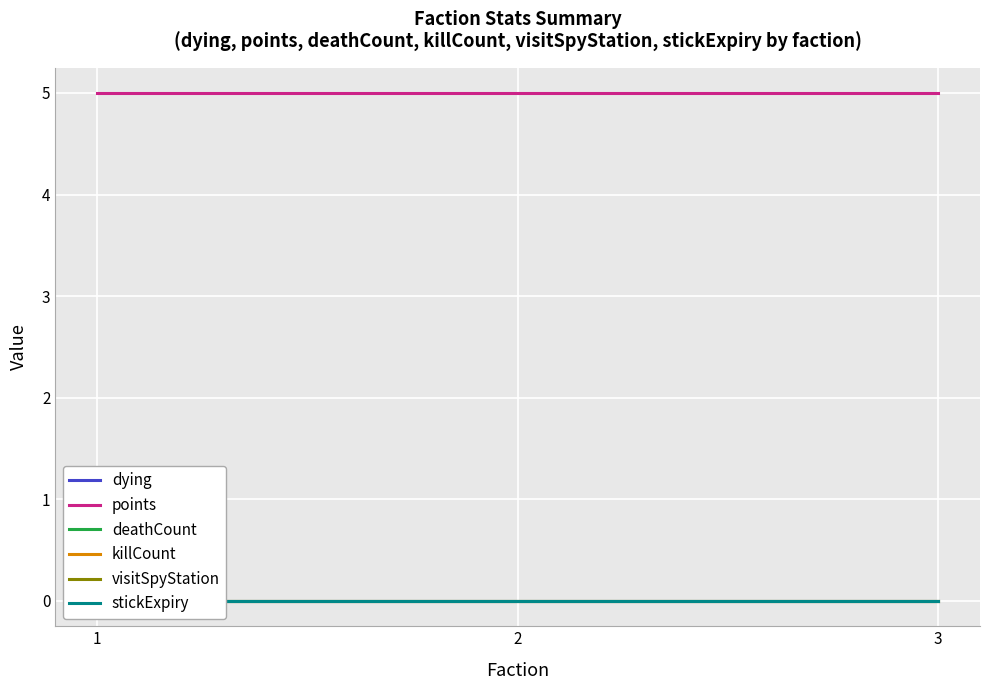

What are all the series names shown in the legend?

dying, points, deathCount, killCount, visitSpyStation, stickExpiry